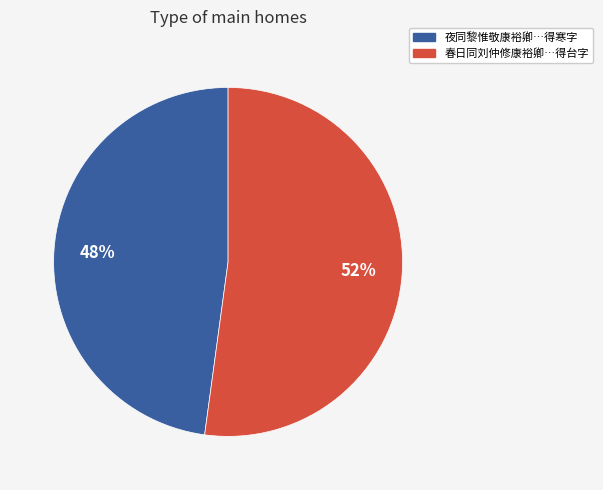

Count the number of slices in the pie.

2